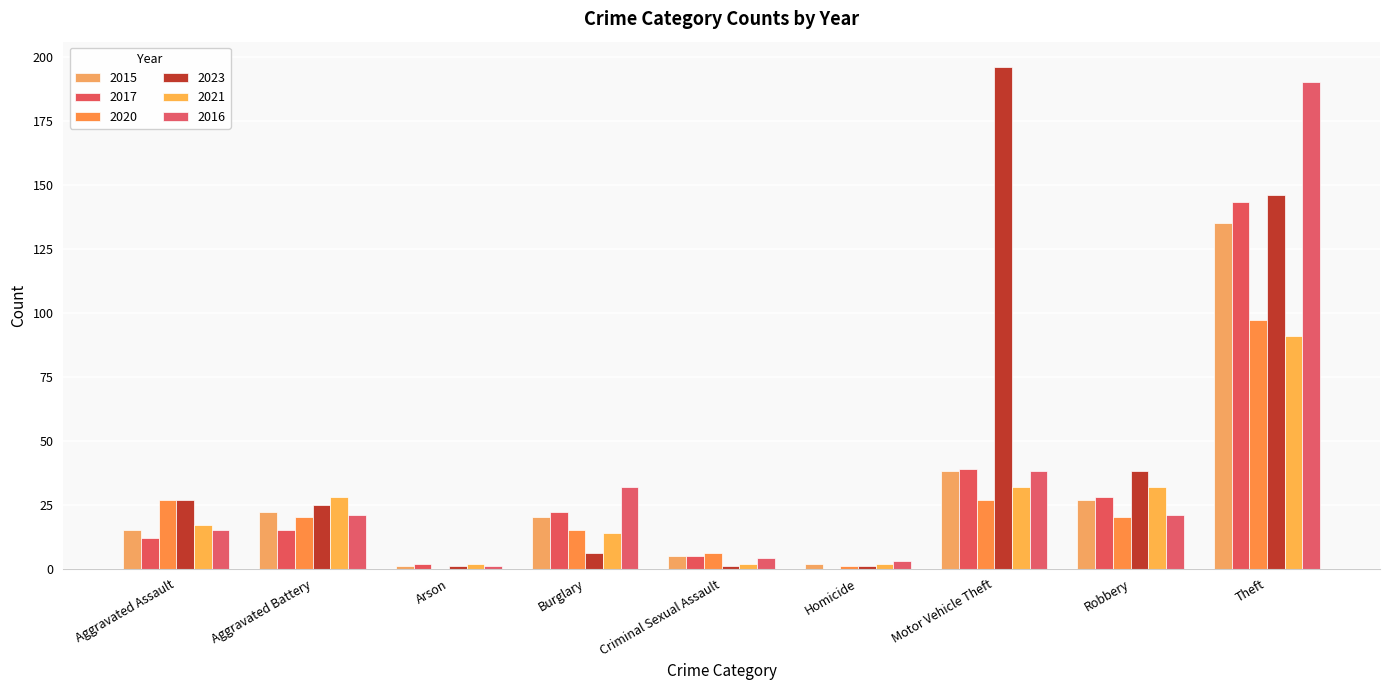

At Criminal Sexual Assault, list the series in order from smallest to largest.

2023, 2021, 2016, 2015, 2017, 2020